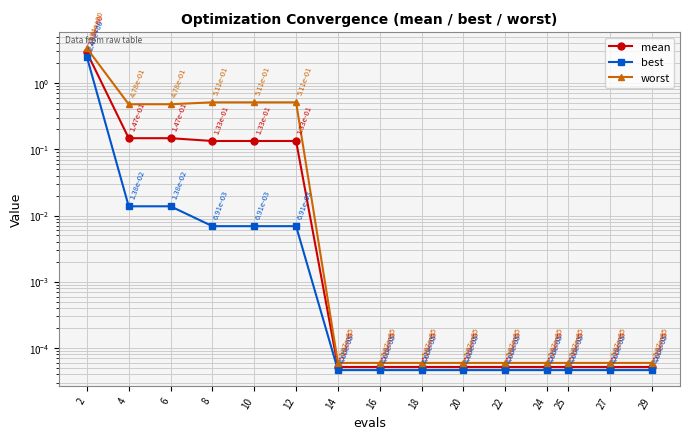

Reading left to right, transcribe all the data shown in this chart.

mean: 2=2.9	4=0.1	6=0.1	8=0.1	10=0.1	12=0.1	14=0.0	16=0.0	18=0.0	20=0.0	22=0.0	24=0.0	25=0.0	27=0.0	29=0.0
best: 2=2.5	4=0.0	6=0.0	8=0.0	10=0.0	12=0.0	14=0.0	16=0.0	18=0.0	20=0.0	22=0.0	24=0.0	25=0.0	27=0.0	29=0.0
worst: 2=3.3	4=0.5	6=0.5	8=0.5	10=0.5	12=0.5	14=0.0	16=0.0	18=0.0	20=0.0	22=0.0	24=0.0	25=0.0	27=0.0	29=0.0